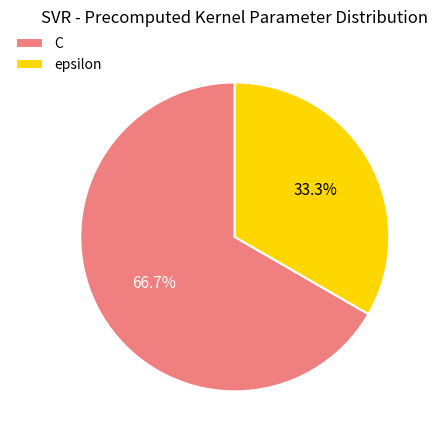

To the nearest percent, what is the combined percentage of C and epsilon?

100%